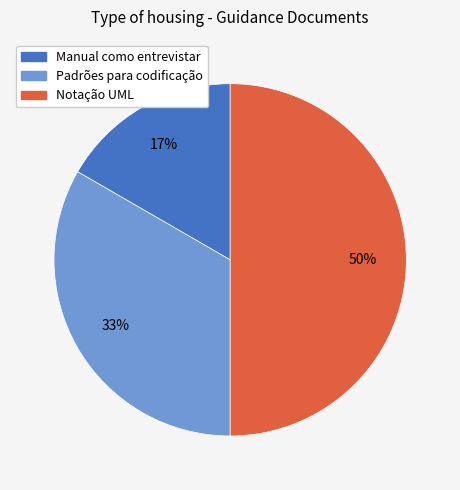

What is the largest slice in the pie chart?

Notação UML